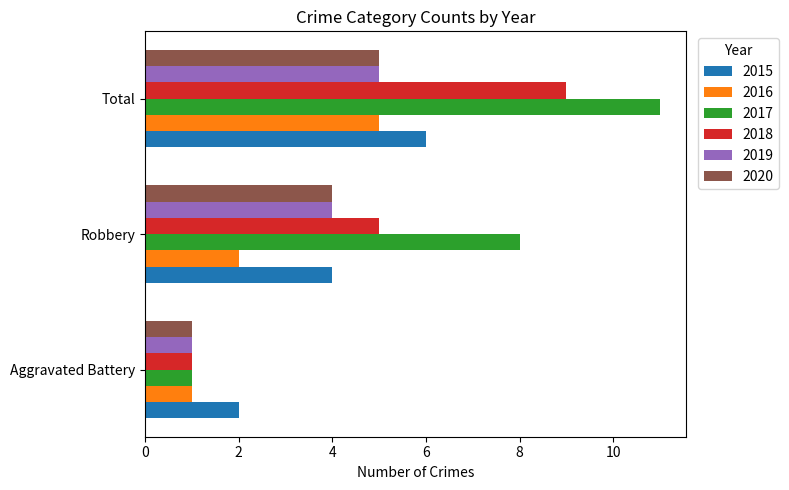

Between Aggravated Battery and Total, which series saw the biggest shift?

2017